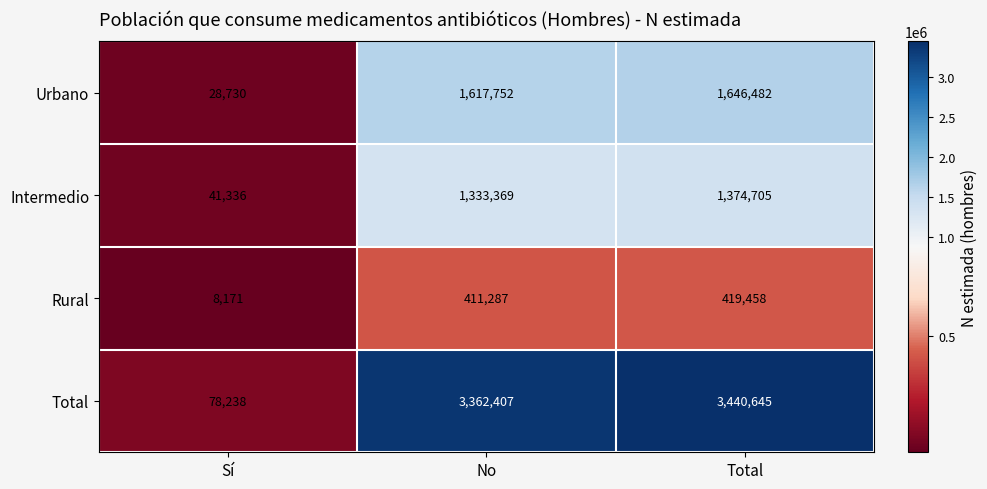

What is the difference between the maximum and second lowest values in the Urbano series?

28730